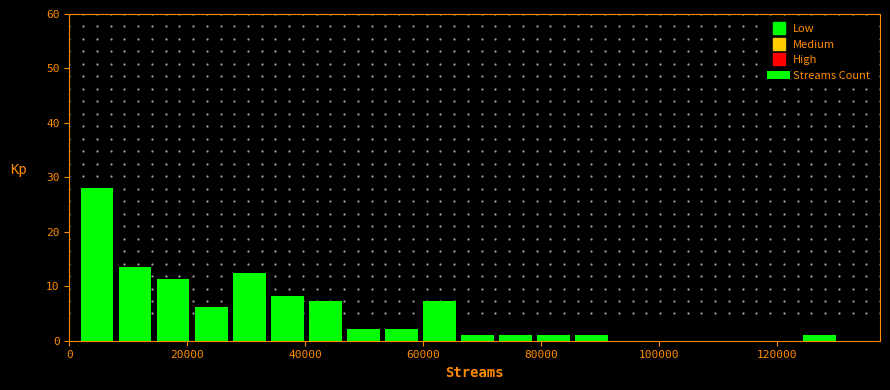

Read against the x-axis, roughly where is the centre of the tallest bar?

4000